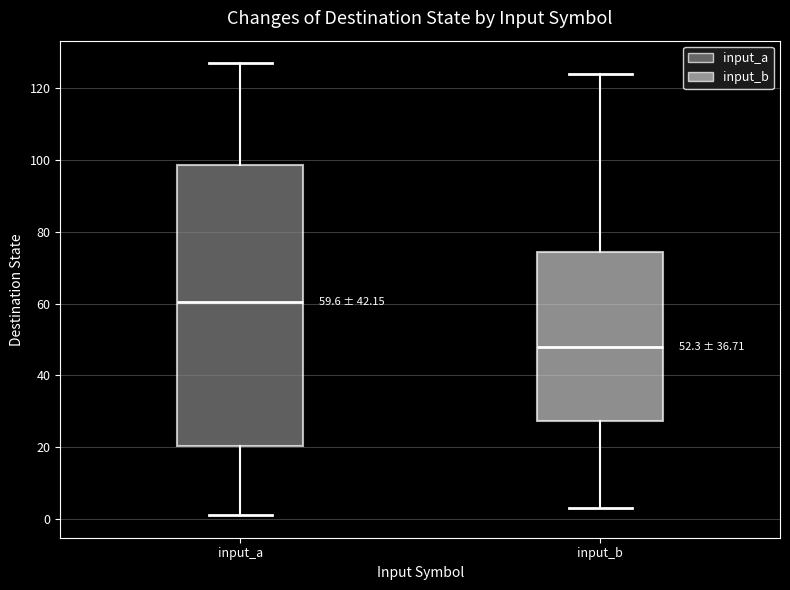

Comparing the boxes themselves (not the whiskers), which one is the tallest?

input_a